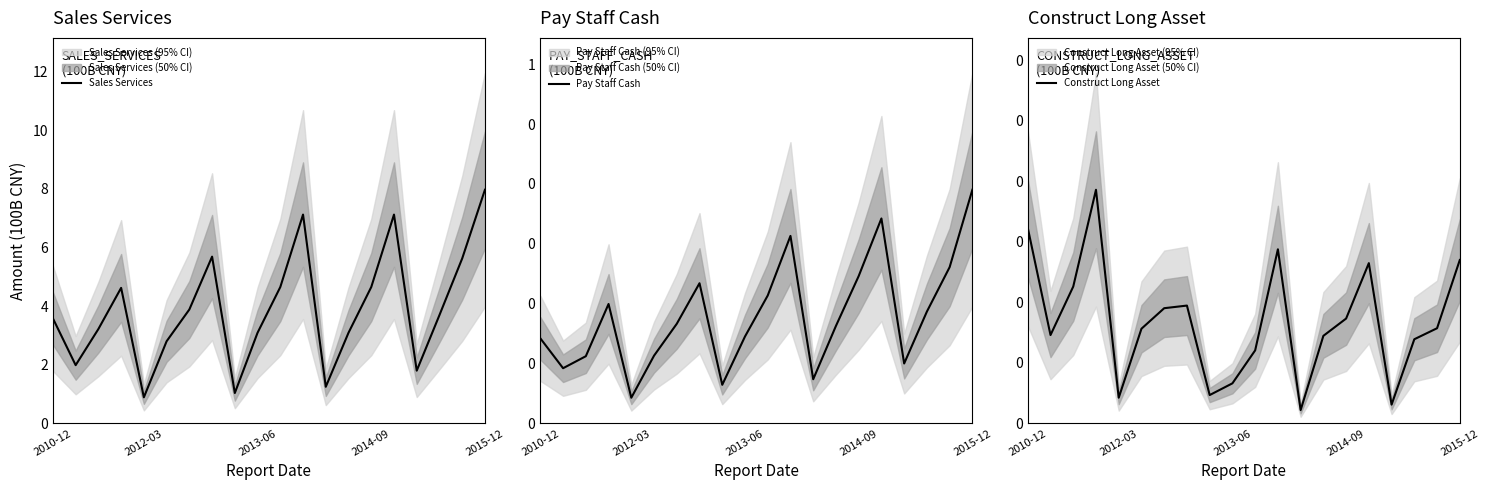

How many interior local peaks does the Construct Long Asset series have?

4